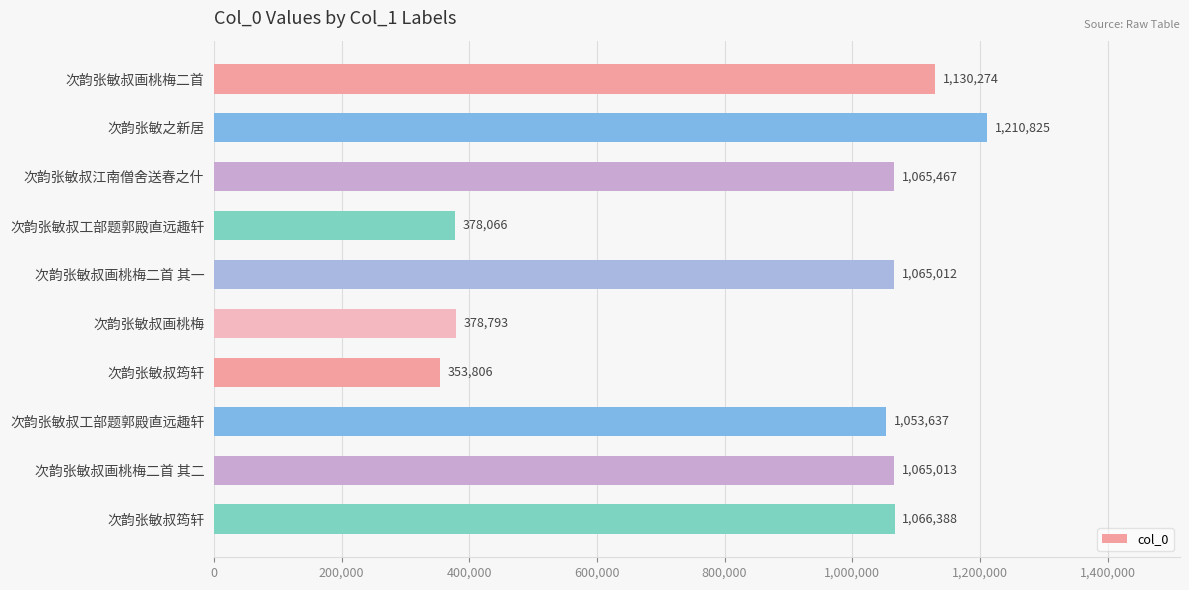

How many bars are there in total?

10